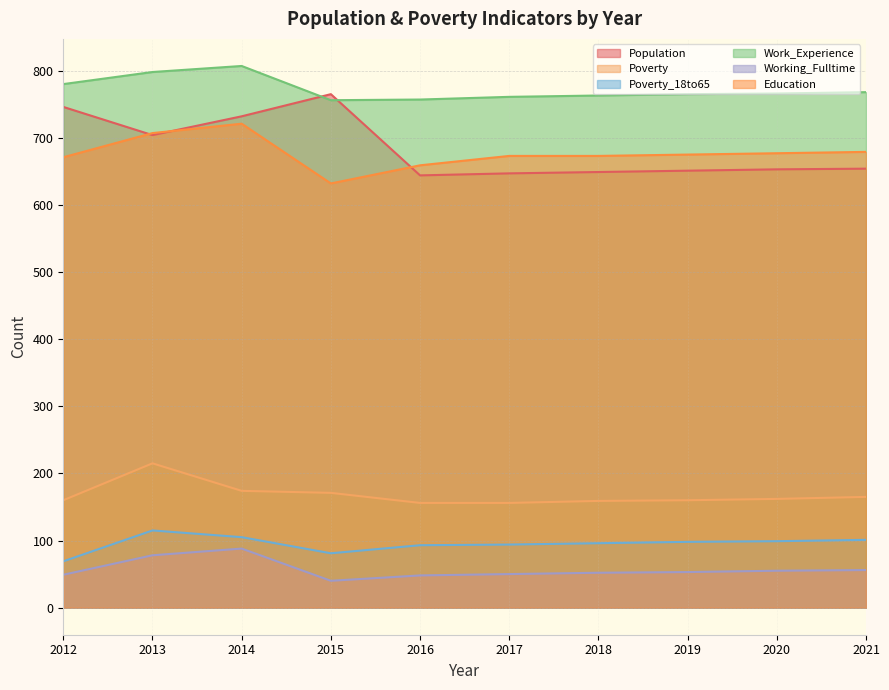

Where does the Poverty series first go above 162?

2013